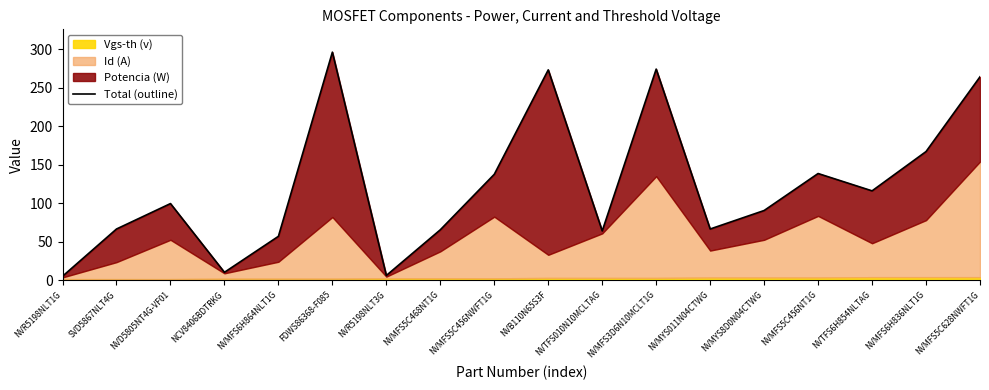

List the labels in order of value, smallest first.

NVR5198NLT1G, NVR5198NLT3G, NCV8406BDTRKG, NVMFS6H864NLT1G, NVTFS010N10MCLTAG, NVMFS5C468NT1G, SVD5867NLT4G, NVMYS011N04CTWG, NVMYS8D0N04CTWG, NVD5805NT4G-VF01, NVTFS6H854NLTAG, NVMFS5C456NWFT1G, NVMFS5C456NT1G, NVMFS6H836NLT1G, NVMFS5C628NWFT1G, NVB110N65S3F, NVMFS3D6N10MCLT1G, FDWS86368-F085